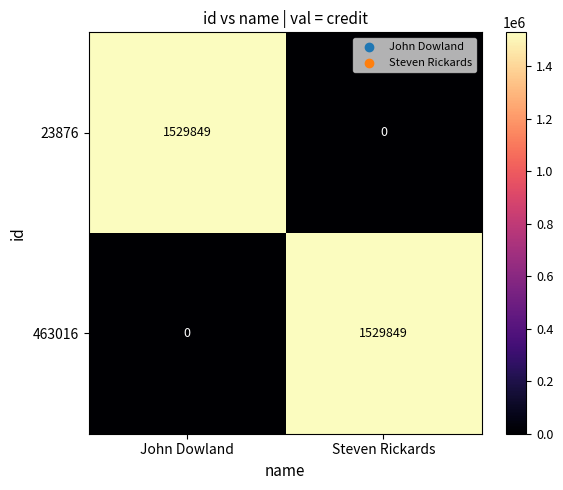

Reading right to left, extract all data points from this chart.

23876: Steven Rickards=0	John Dowland=1529849
463016: Steven Rickards=1529849	John Dowland=0